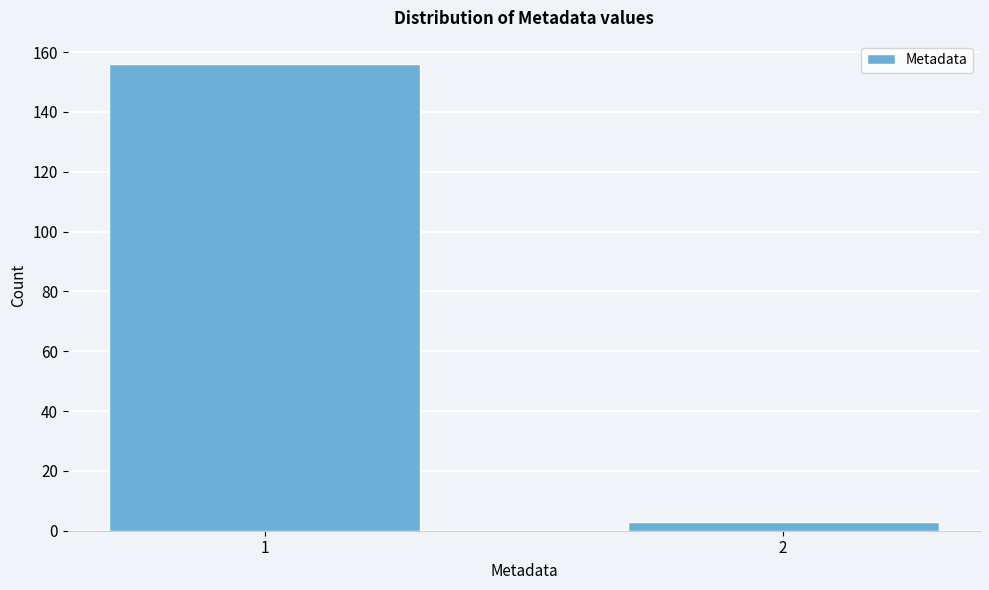

Reading left to right, extract all data points from this chart.

156	3